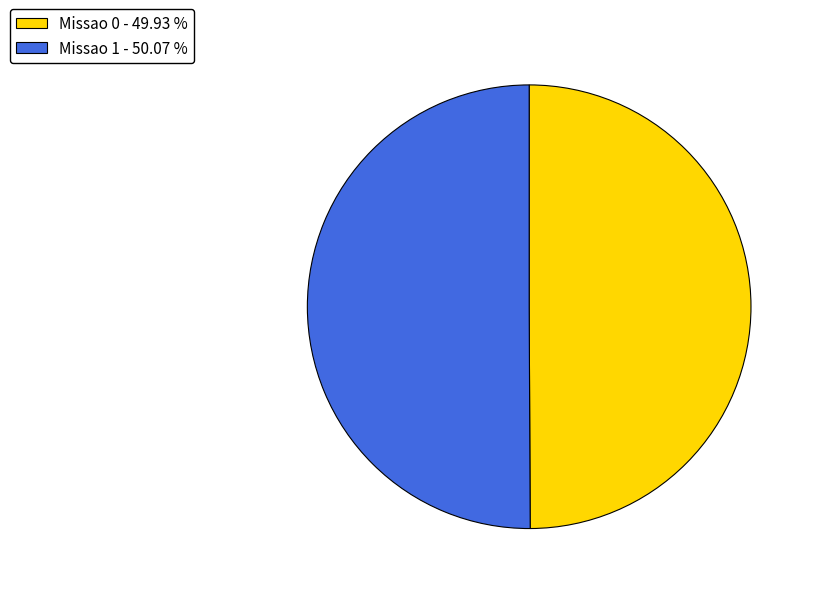

Is it true that Missao 1 is 38% of the pie?

False